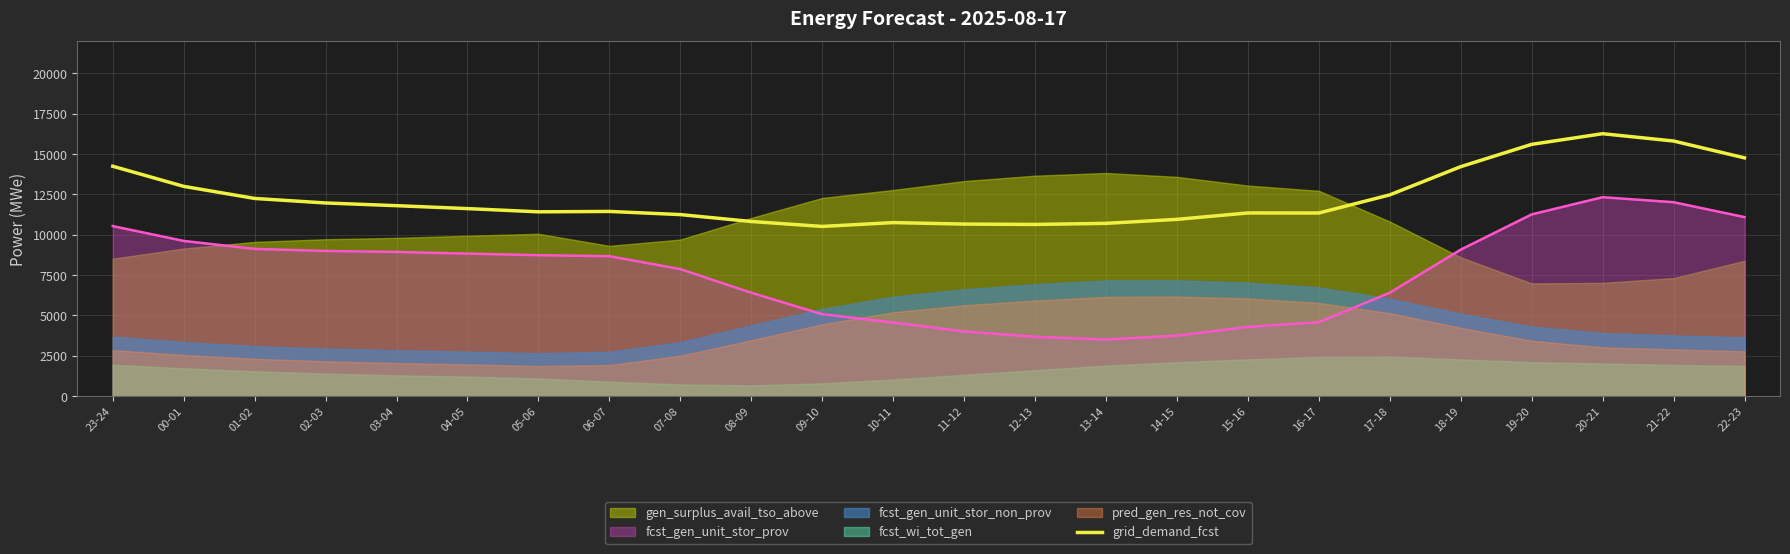

Which category has the highest value in the grid_demand_fcst series?

20-21